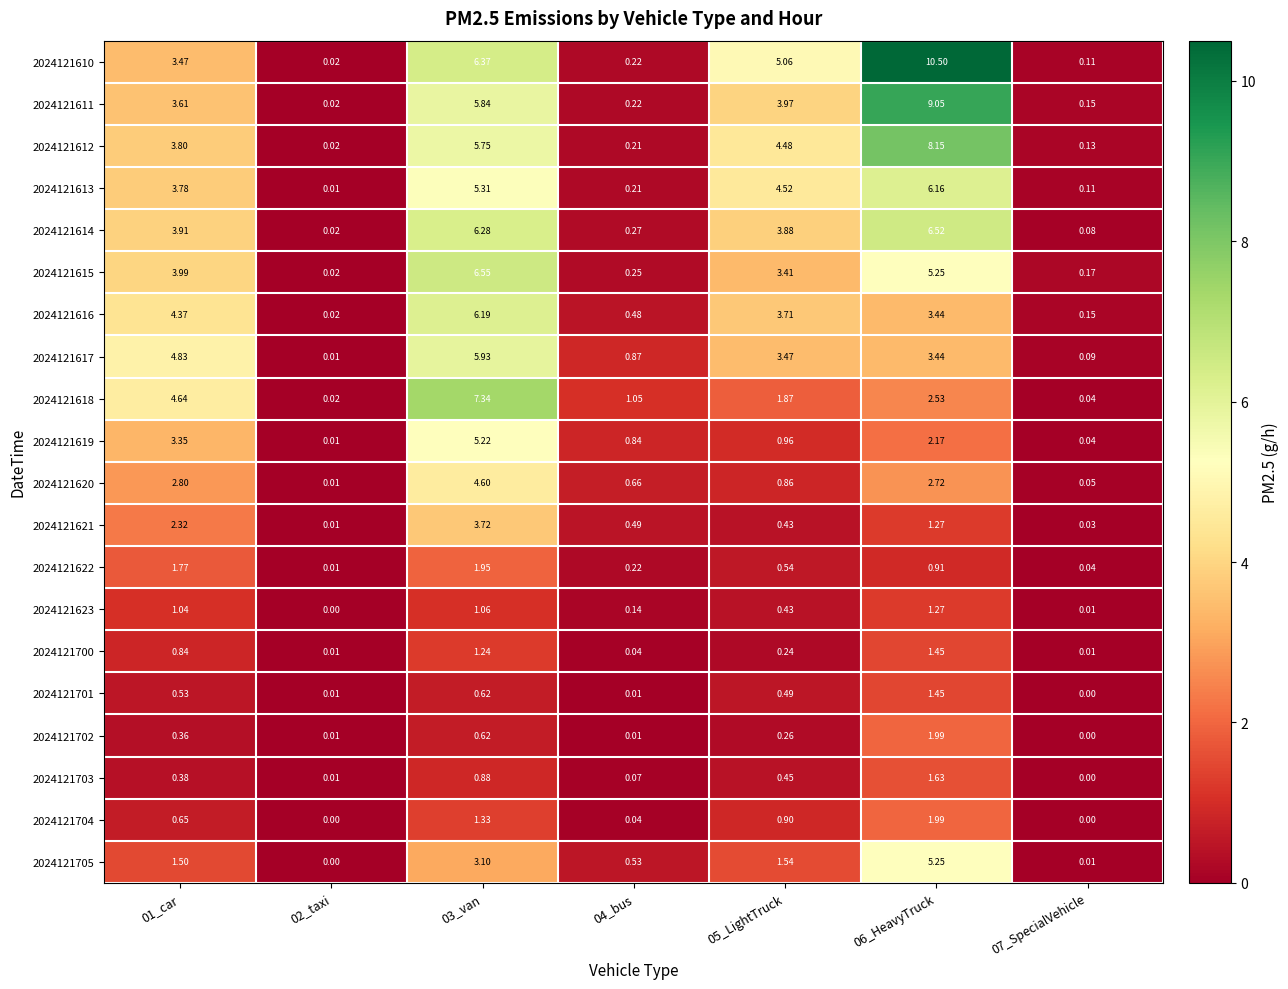

Is the value of 2024121703 at 06_HeavyTruck greater than the value of 2024121612 at 06_HeavyTruck?

No